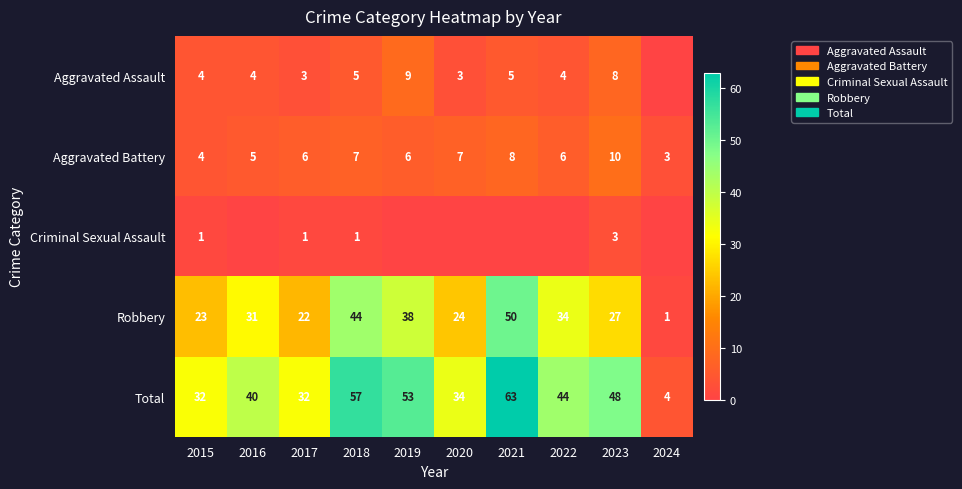

What is the difference between the maximum and minimum values in the Total series?

59